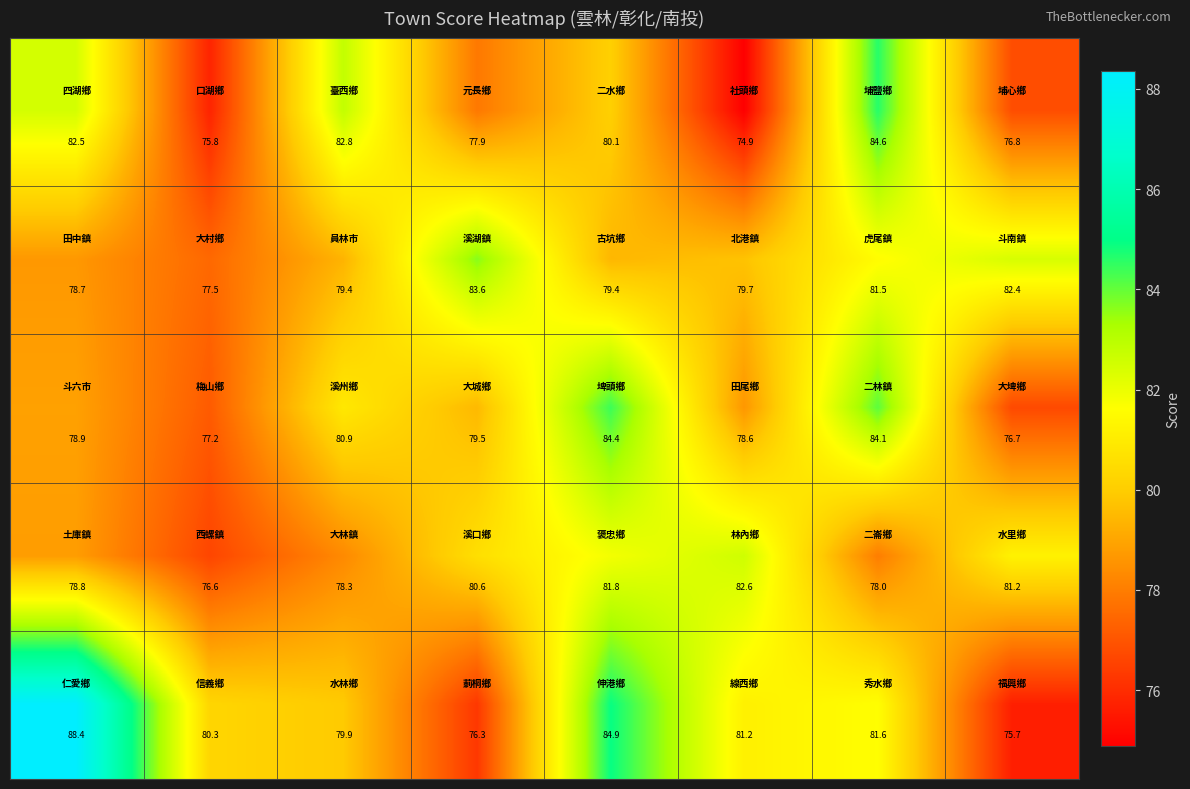

At how many categories does at least one series exceed 82?

7